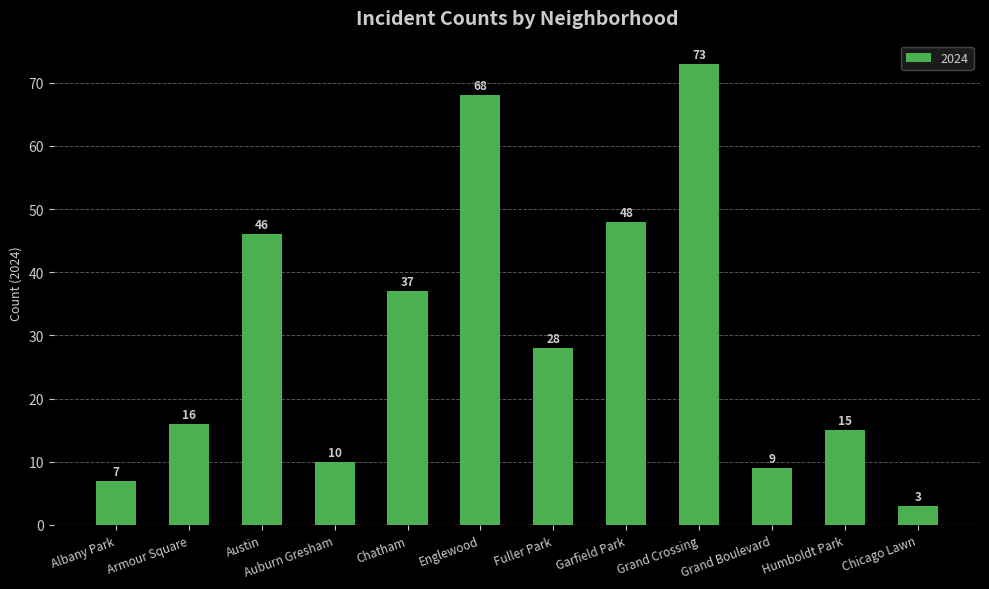

Are the bars horizontal?

No